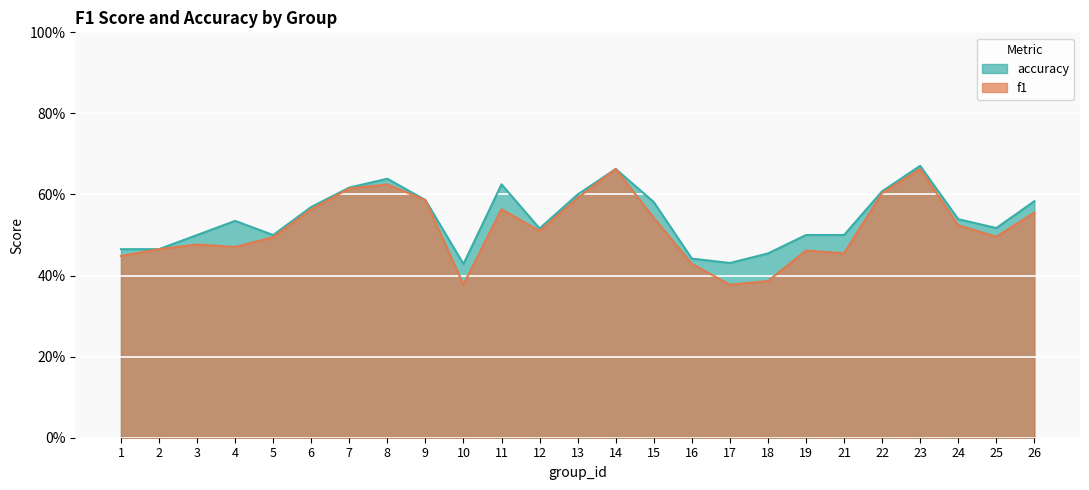

What is the value of the accuracy point at the 1st from the left?

0.5